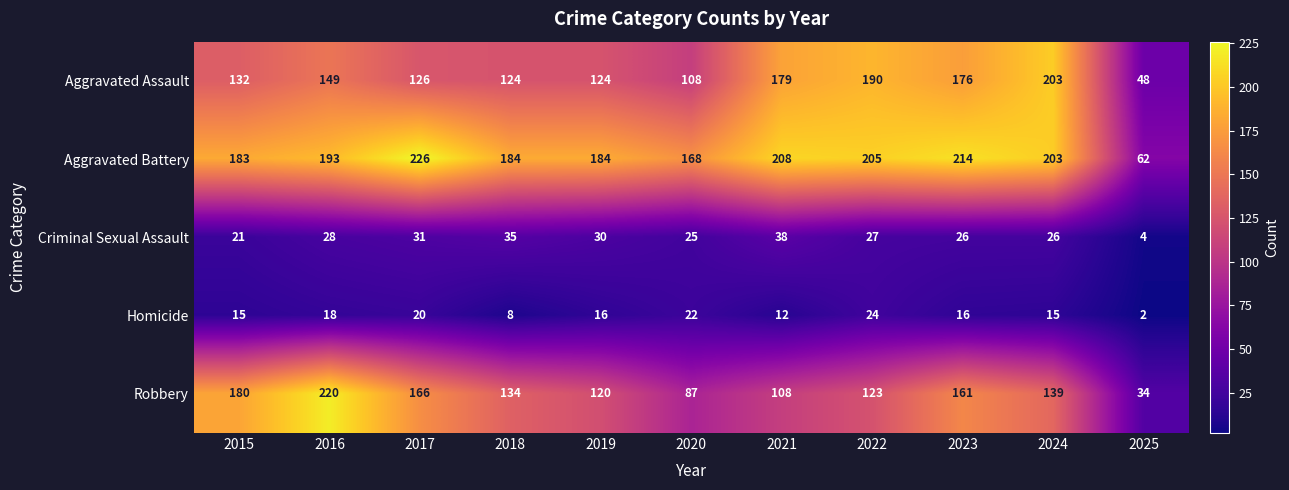

Which category has the lowest value across all series?

2025